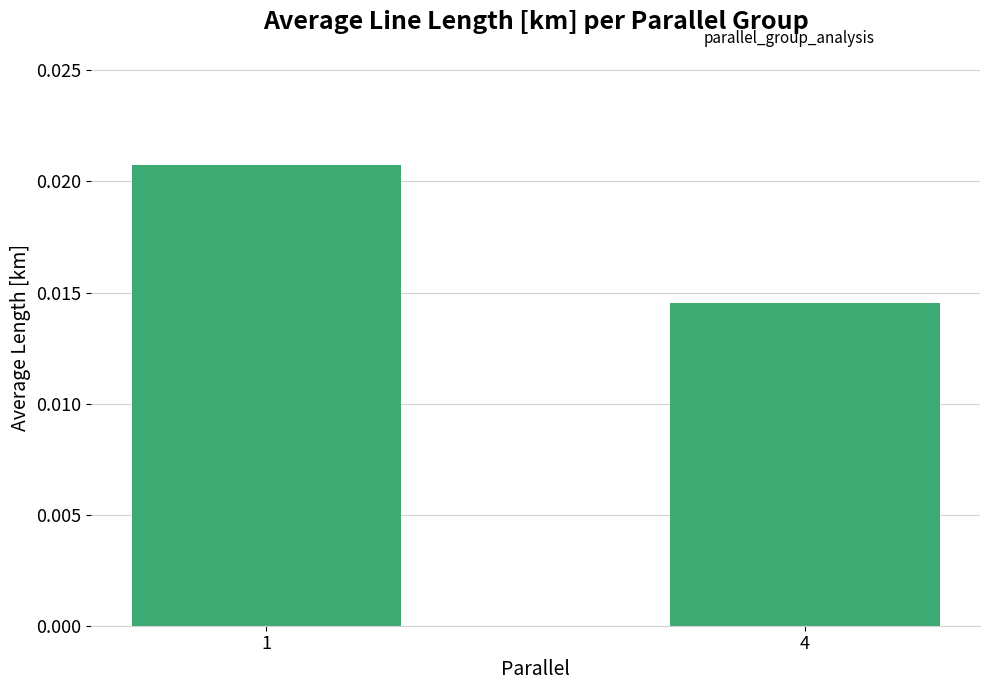

List the labels in order of value, largest first.

1, 4